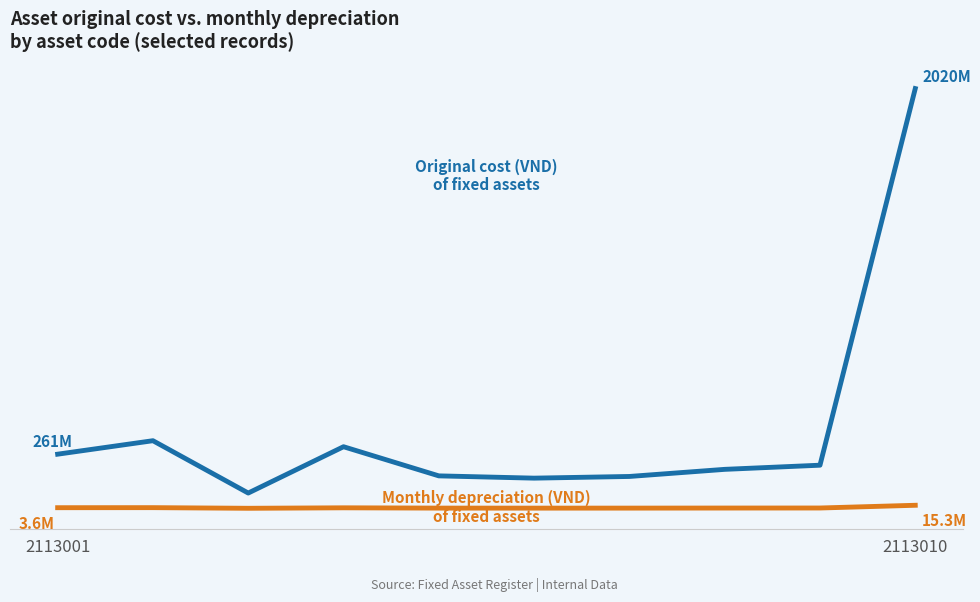

Is this an area chart (filled region under the line)?

No